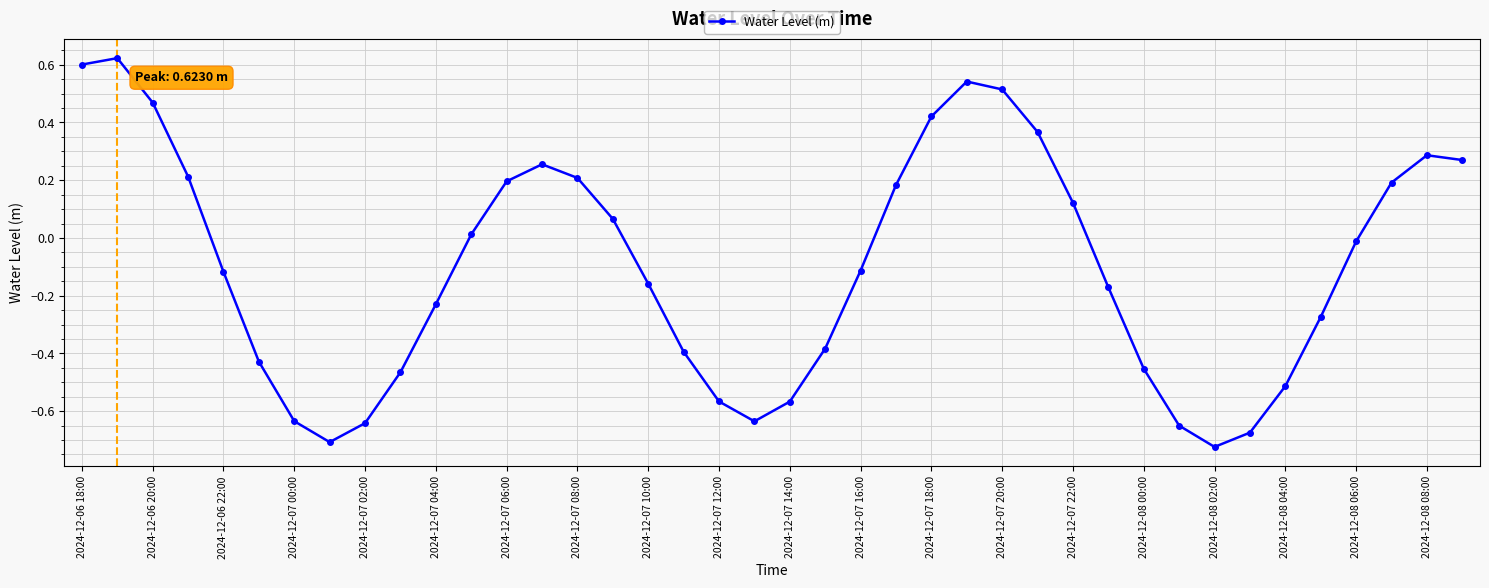

True or false: there are more than 0 points higher than both neighbors.

True